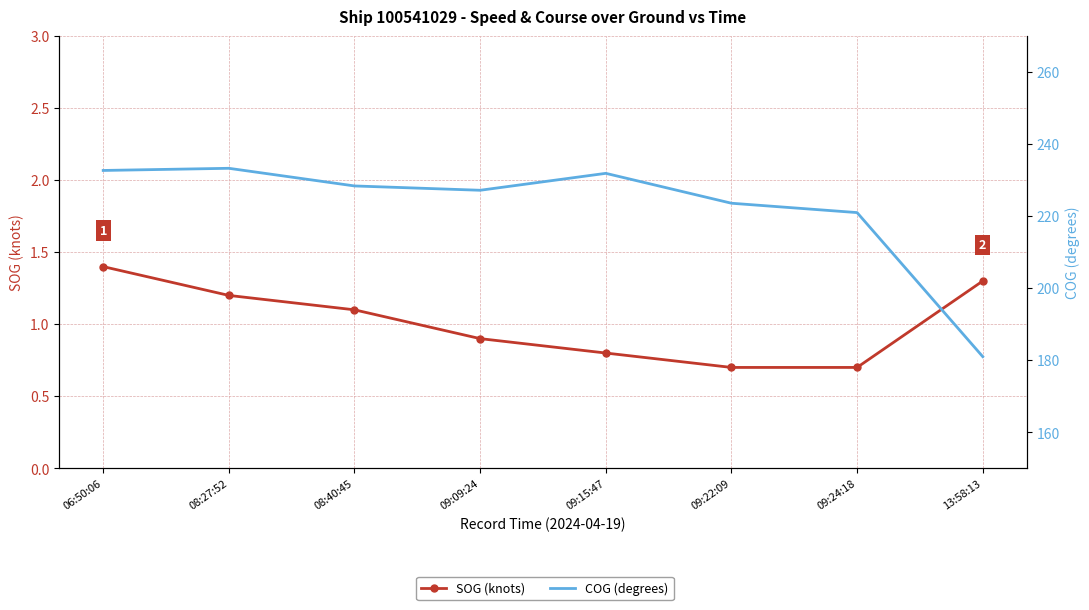

What is the minimum value for SOG (knots)?

0.7